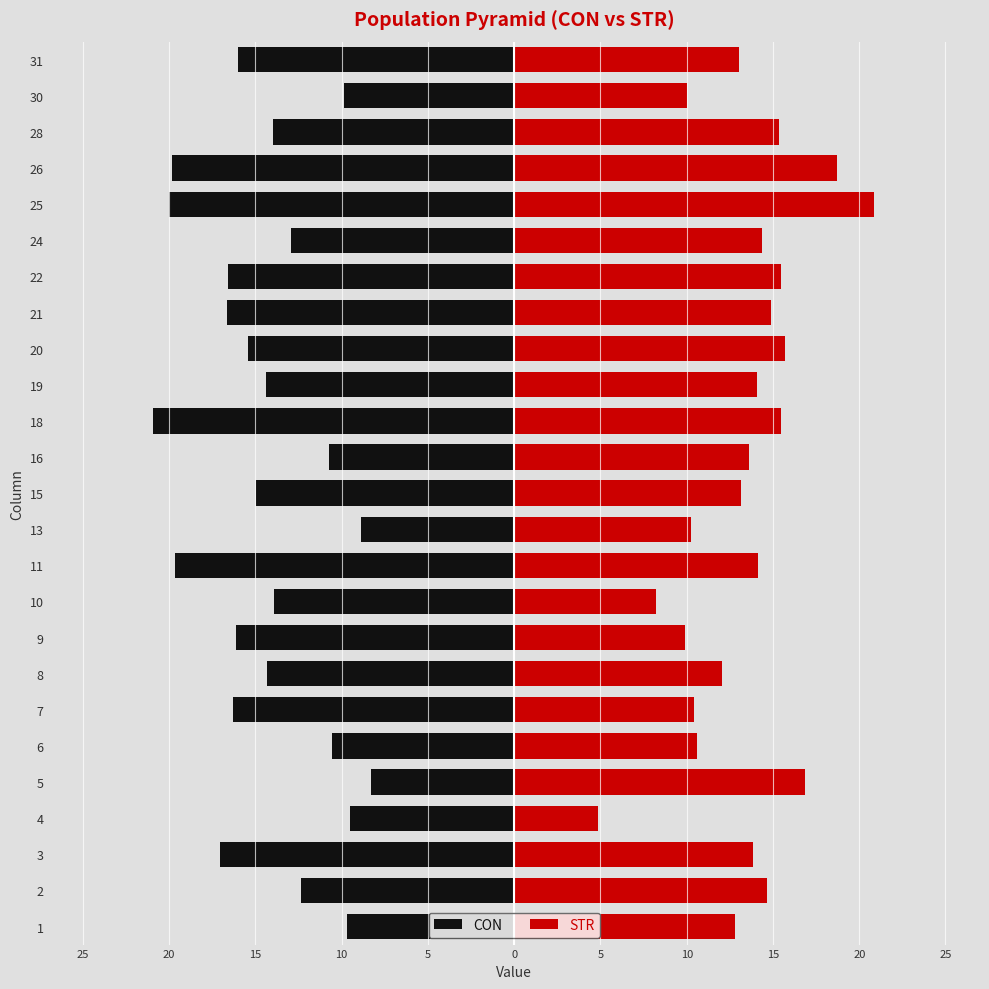

Reading right to left, what are all the values shown in this chart?

CON: -16.0	-9.9	-14.0	-19.8	-20.0	-13.0	-16.6	-16.6	-15.4	-14.4	-20.9	-10.7	-14.9	-8.9	-19.7	-13.9	-16.1	-14.3	-16.3	-10.6	-8.3	-9.5	-17.0	-12.4	-9.7
STR: 13.0	10.0	15.4	18.7	20.9	14.4	15.5	14.9	15.7	14.1	15.5	13.6	13.1	10.2	14.1	8.2	9.9	12.1	10.4	10.6	16.8	4.9	13.9	14.6	12.8